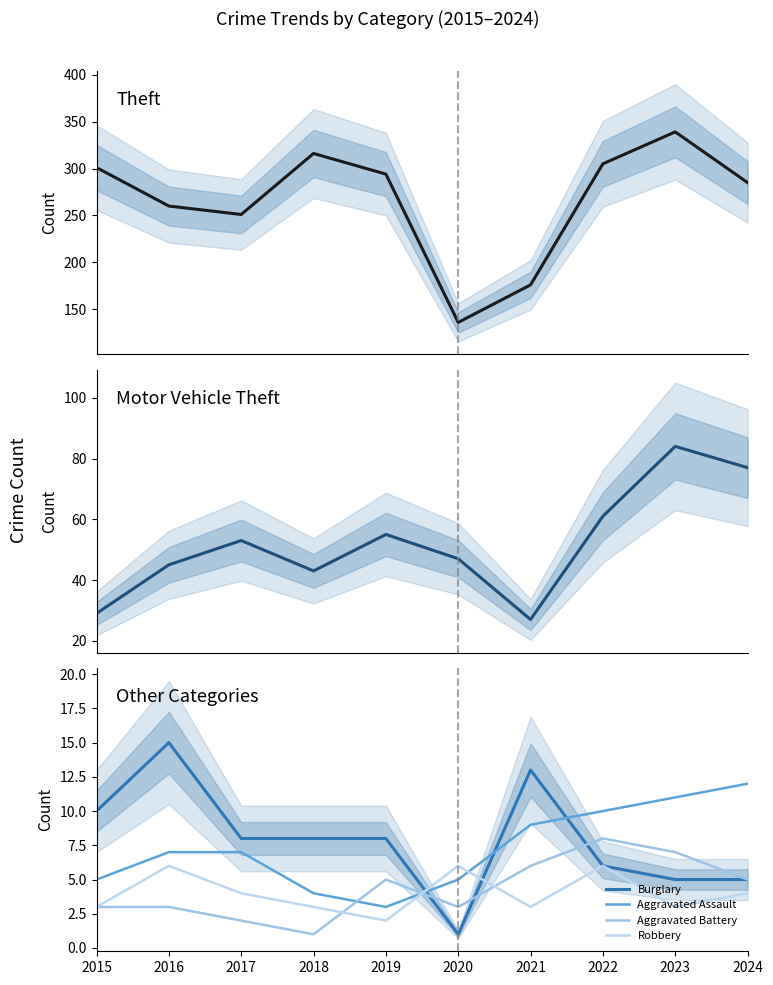

Reading left to right, list all the values displayed in this chart.

Theft: 2015=301	2016=260	2017=251	2018=316	2019=294	2020=136	2021=176	2022=305	2023=339	2024=285
Motor Vehicle Theft: 2015=29	2016=45	2017=53	2018=43	2019=55	2020=47	2021=27	2022=61	2023=84	2024=77
Burglary: 2015=10	2016=15	2017=8	2018=8	2019=8	2020=1	2021=13	2022=6	2023=5	2024=5
Aggravated Assault: 2015=5	2016=7	2017=7	2018=4	2019=3	2020=5	2021=9	2022=10	2023=11	2024=12
Aggravated Battery: 2015=3	2016=3	2017=2	2018=1	2019=5	2020=3	2021=6	2022=8	2023=7	2024=5
Robbery: 2015=3	2016=6	2017=4	2018=3	2019=2	2020=6	2021=3	2022=6	2023=3	2024=4